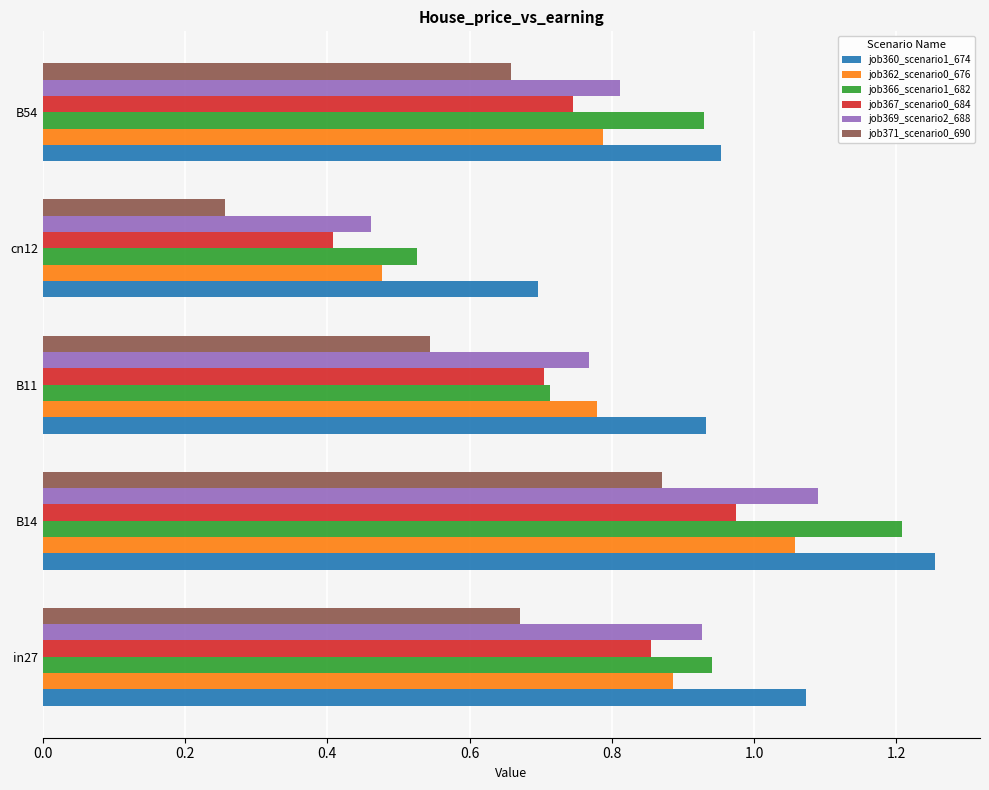

Which series has the widest spread of values?

job366_scenario1_682